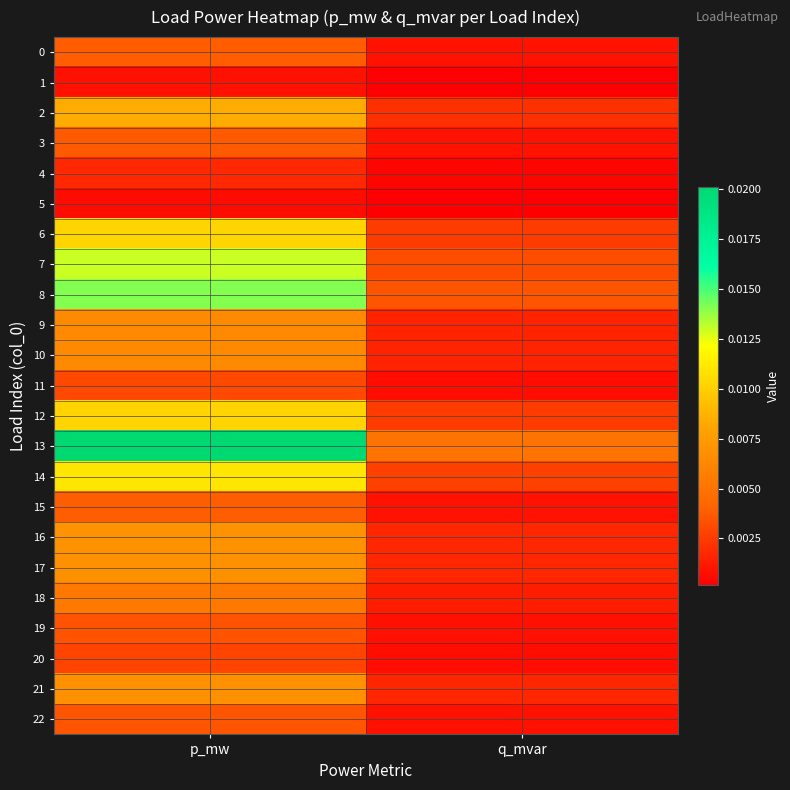

Which series changed the most between p_mw and q_mvar?

13